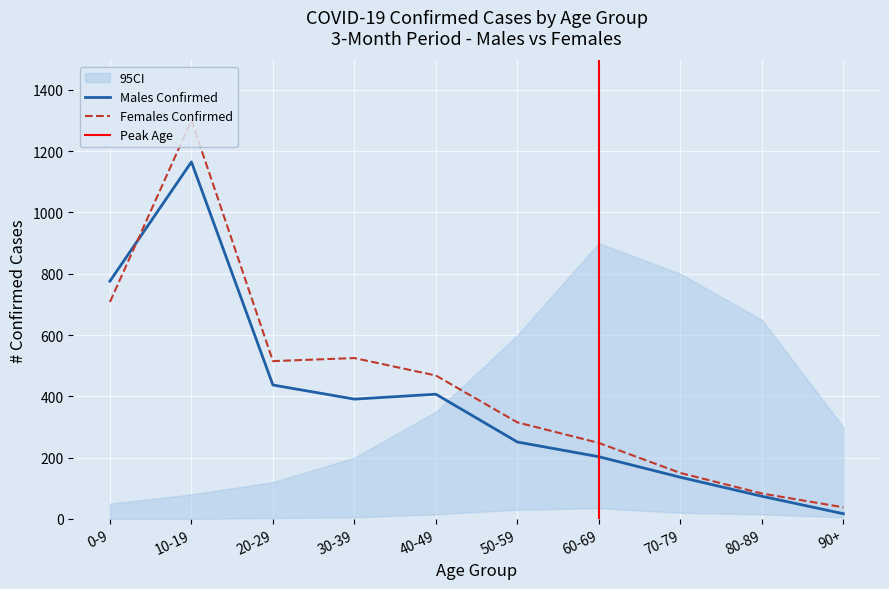

True or false: confirmed_females has a value of 515 at 20-29.

True